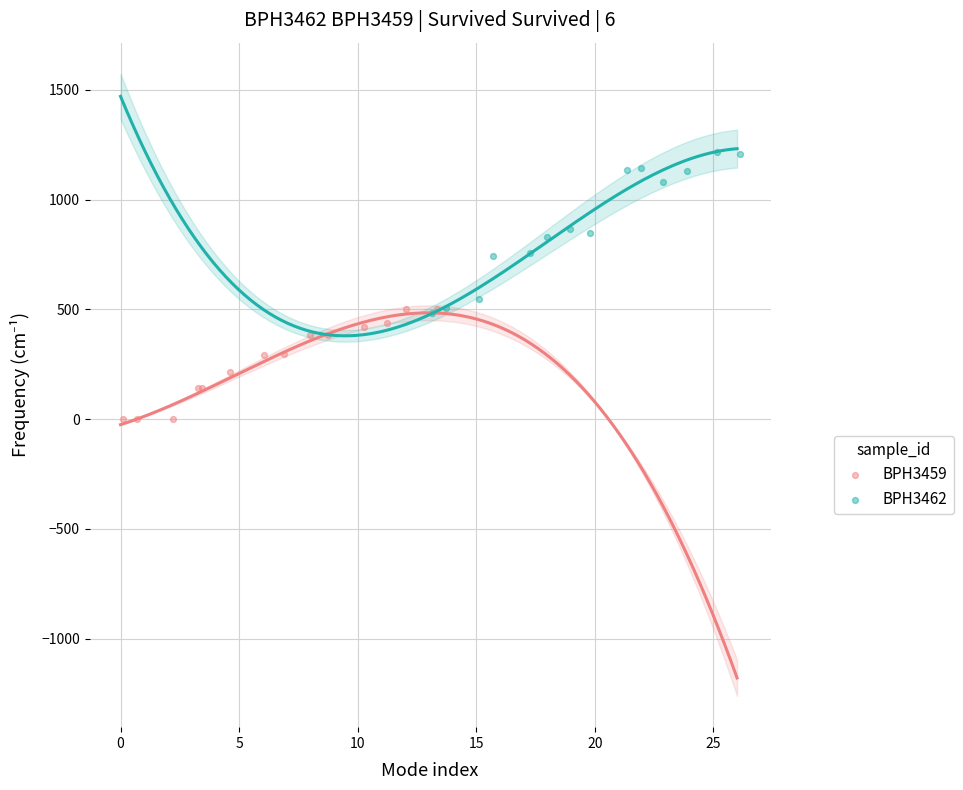

Which series reaches the minimum Y coordinate?

BPH3459